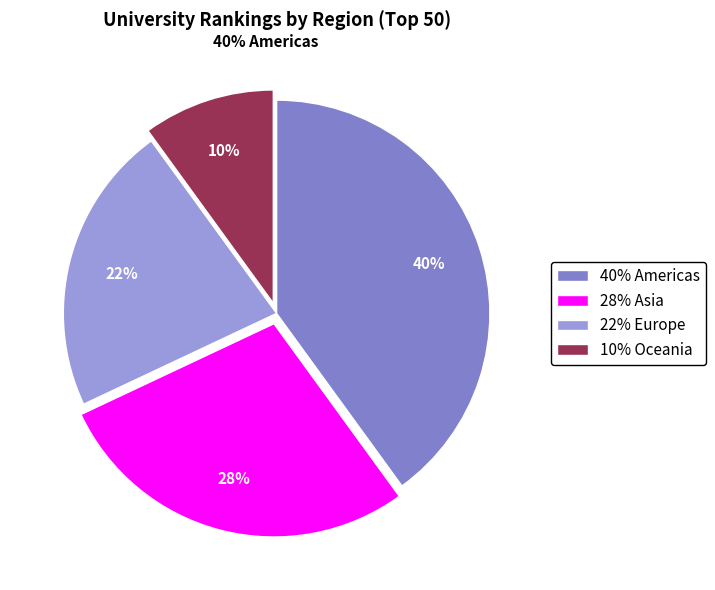

What is the smallest slice in the pie chart?

Oceania